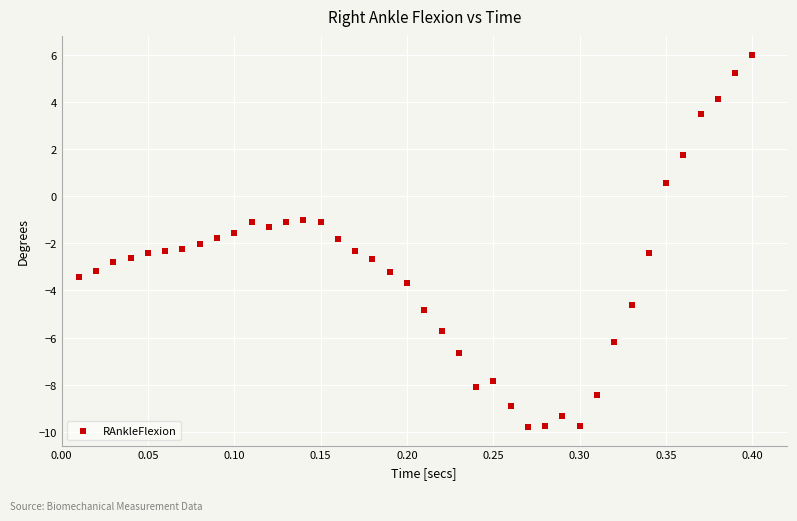

What is the range of Y values (max minus min)?

15.8